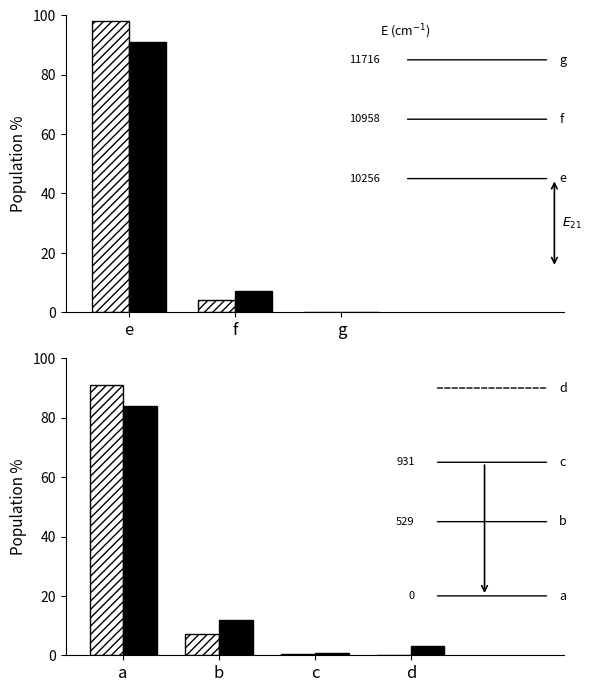

Which category has the highest value across all series?

a